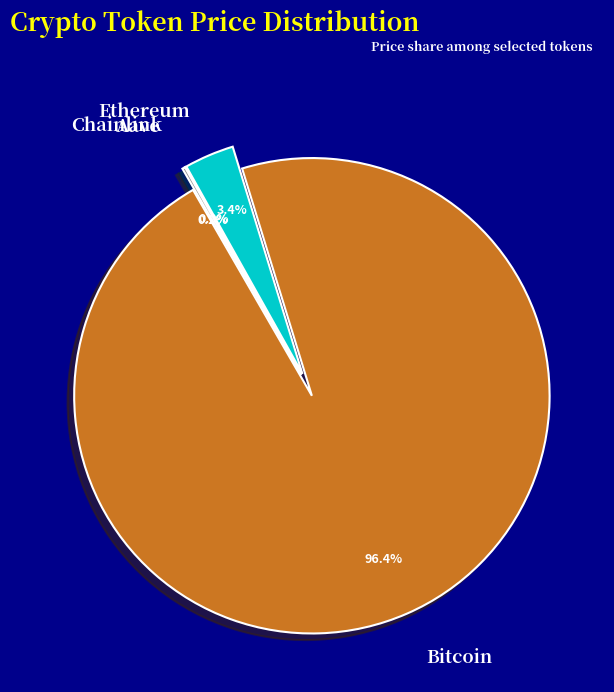

How many slices are in this pie chart?

4